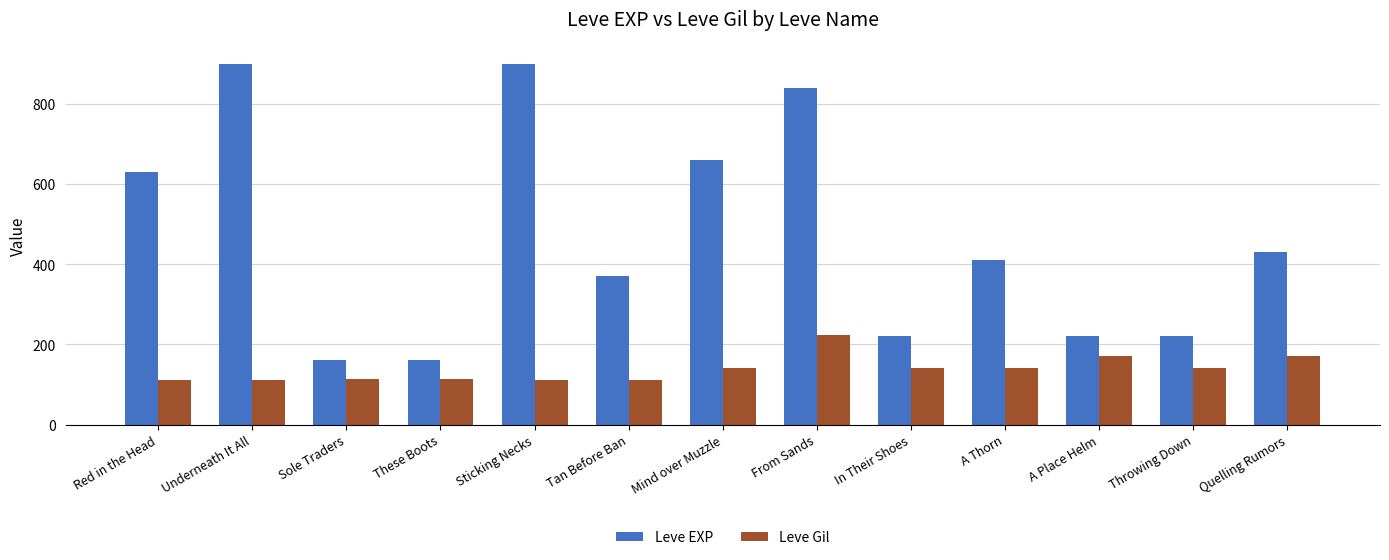

Which series has the largest range (max minus min)?

Leve EXP